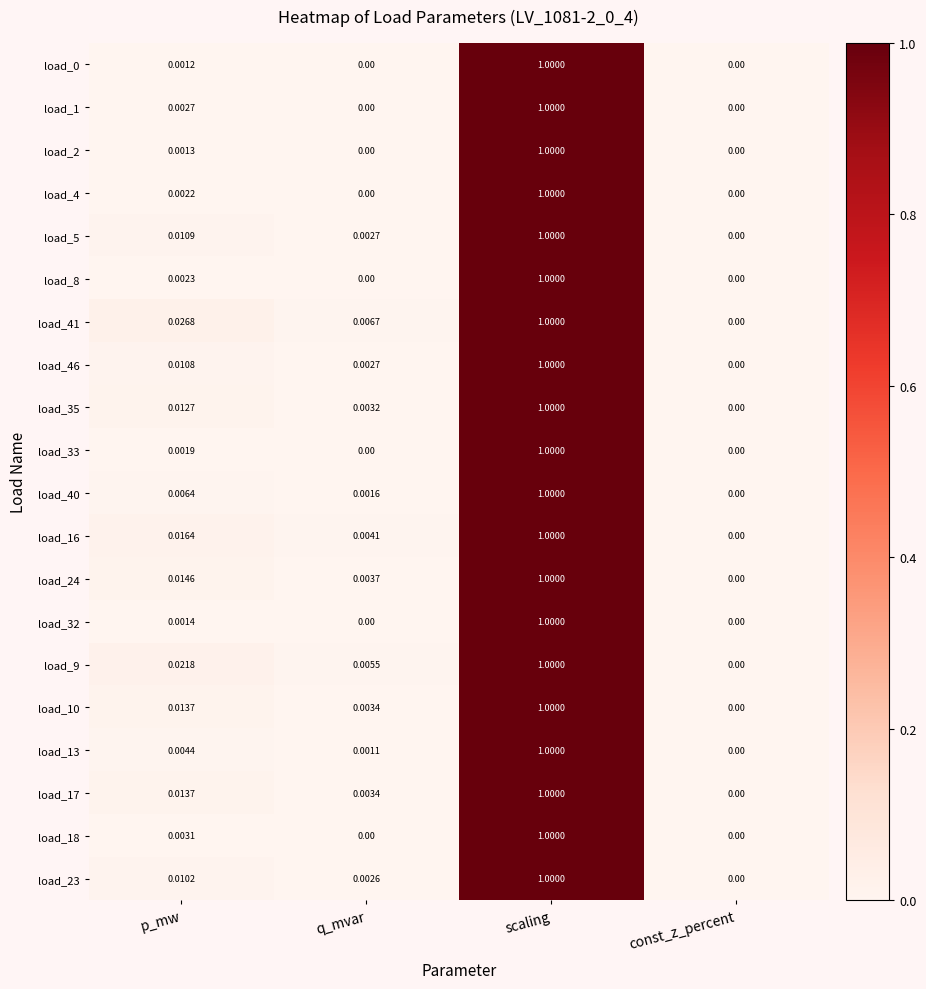

Rank the categories by load_16 value from lowest to highest.

const_z_percent, q_mvar, p_mw, scaling